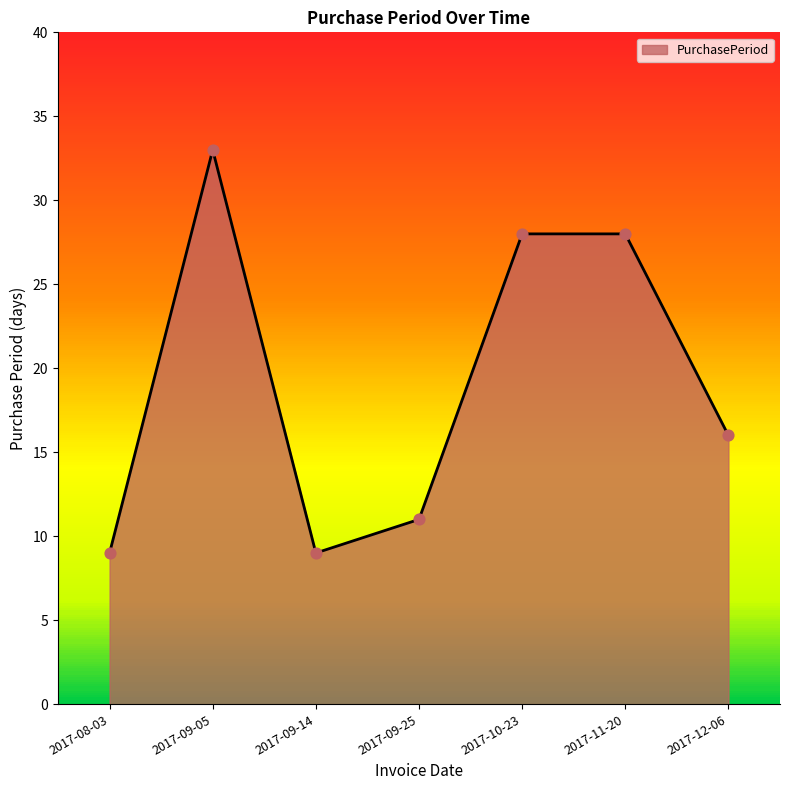

What is the change in value from 2017-08-03 to 2017-09-05?

+24